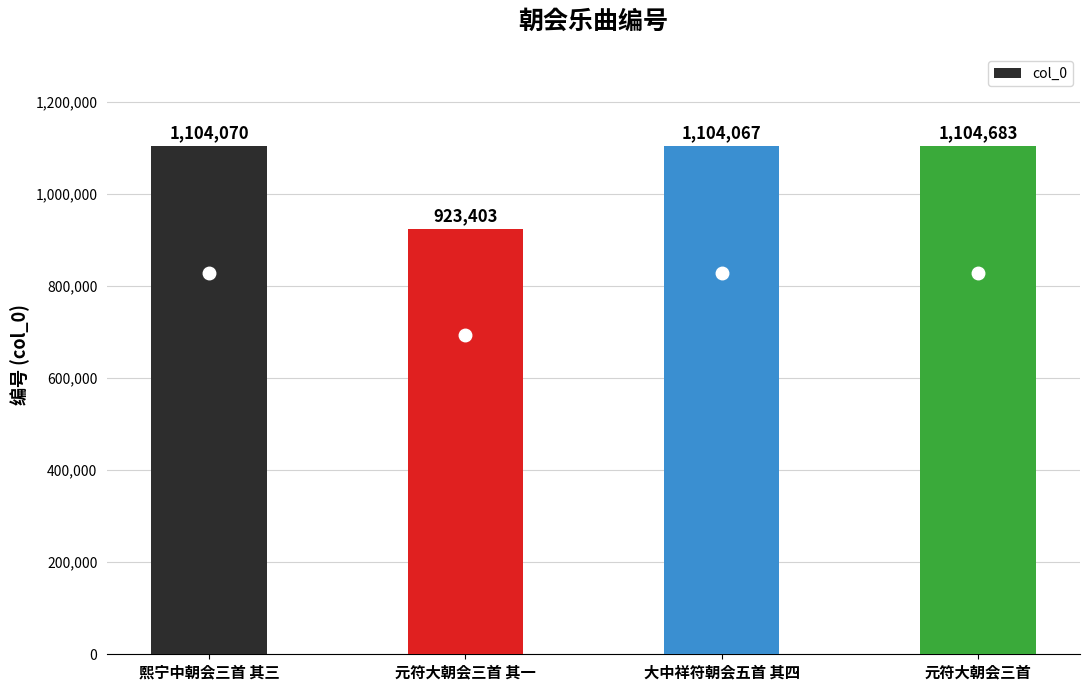

What is the smallest value displayed?

923403